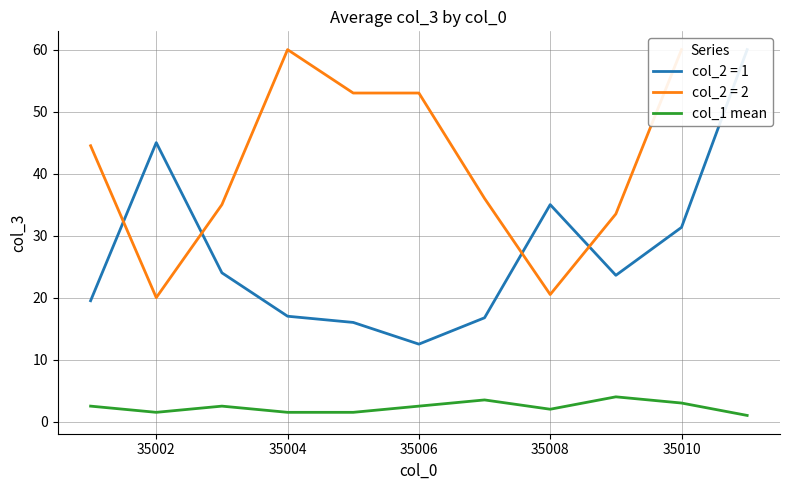

True or false: col_1 mean has a value of 0.6 at 35010.

False